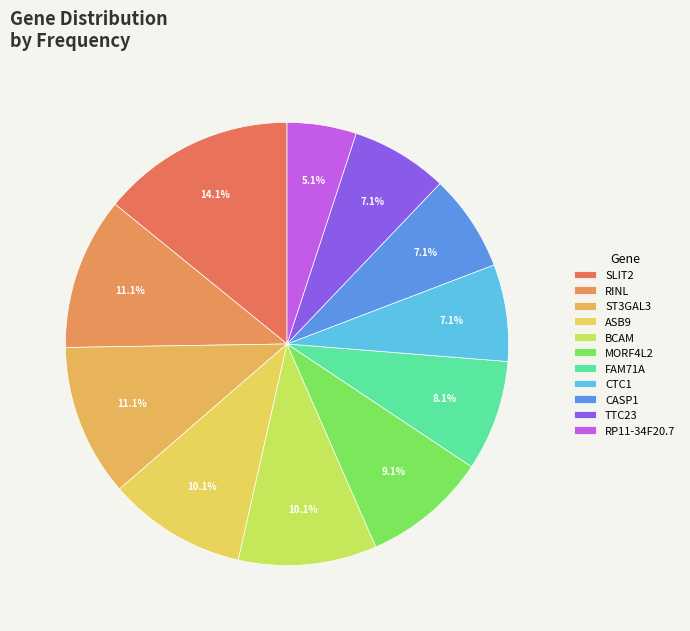

To the nearest percent, what portion does CTC1 represent?

7%